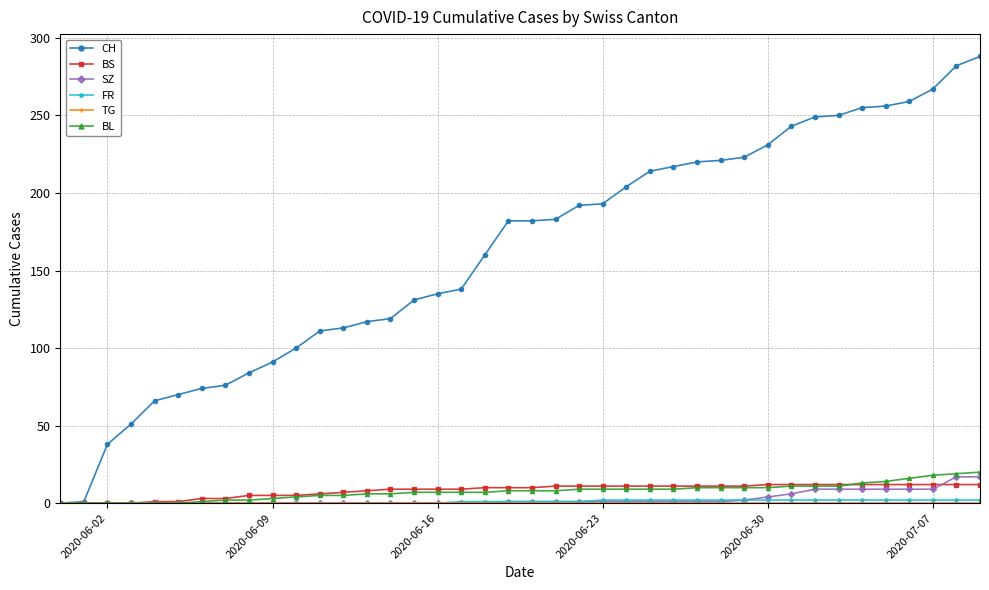

Which series has the largest total across all categories?

CH